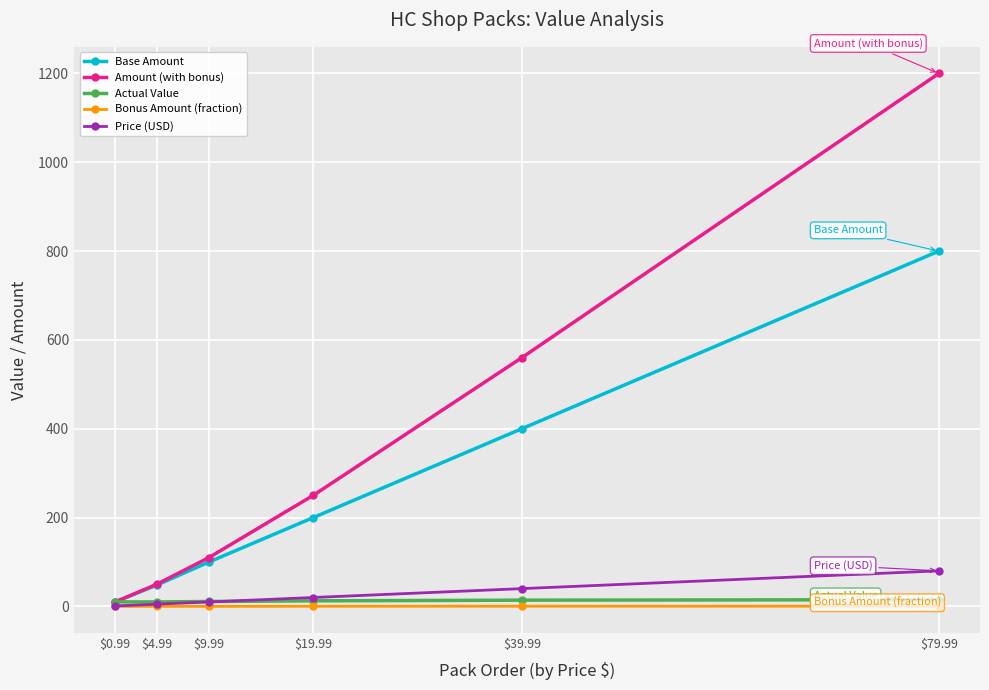

True or false: Actual Value has a value of 12.5 at $19.99.

True